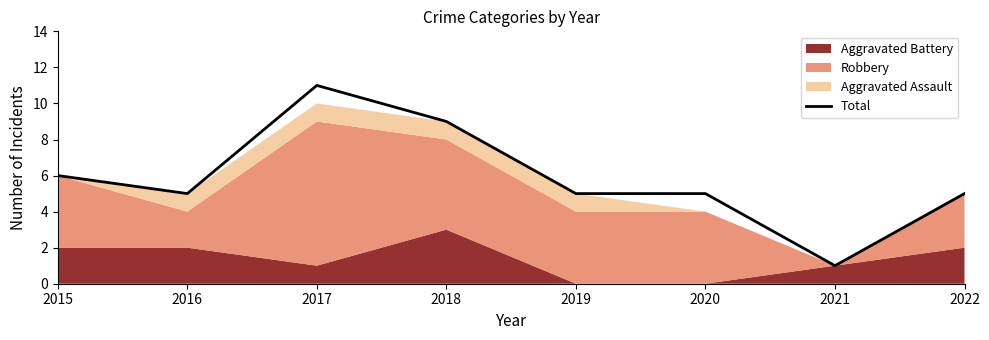

Where is the data nearest to the value 6?

2015